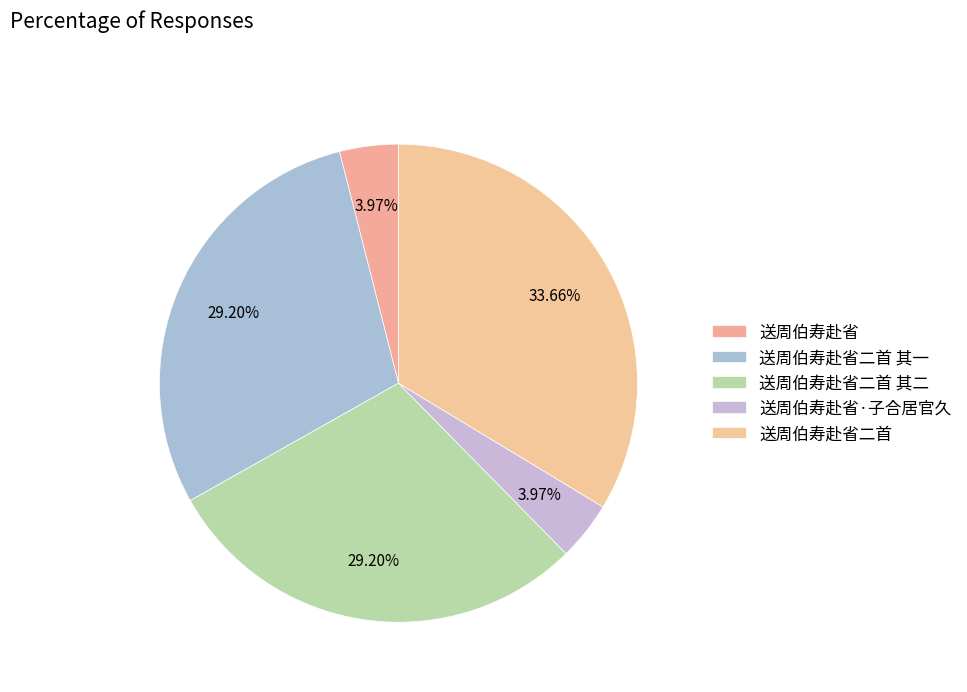

Rank the categories by value from highest to lowest.

送周伯寿赴省二首, 送周伯寿赴省二首 其一, 送周伯寿赴省二首 其二, 送周伯寿赴省·子合居官久, 送周伯寿赴省